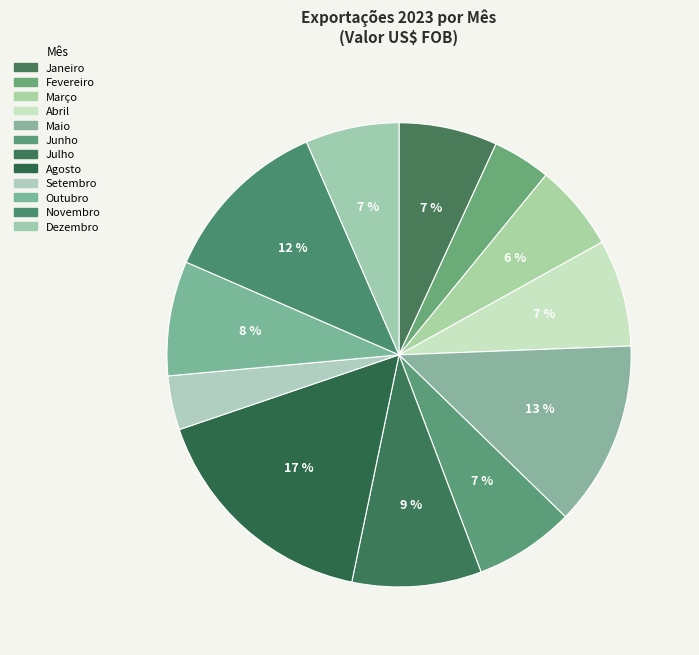

How many segments does this pie chart have?

12